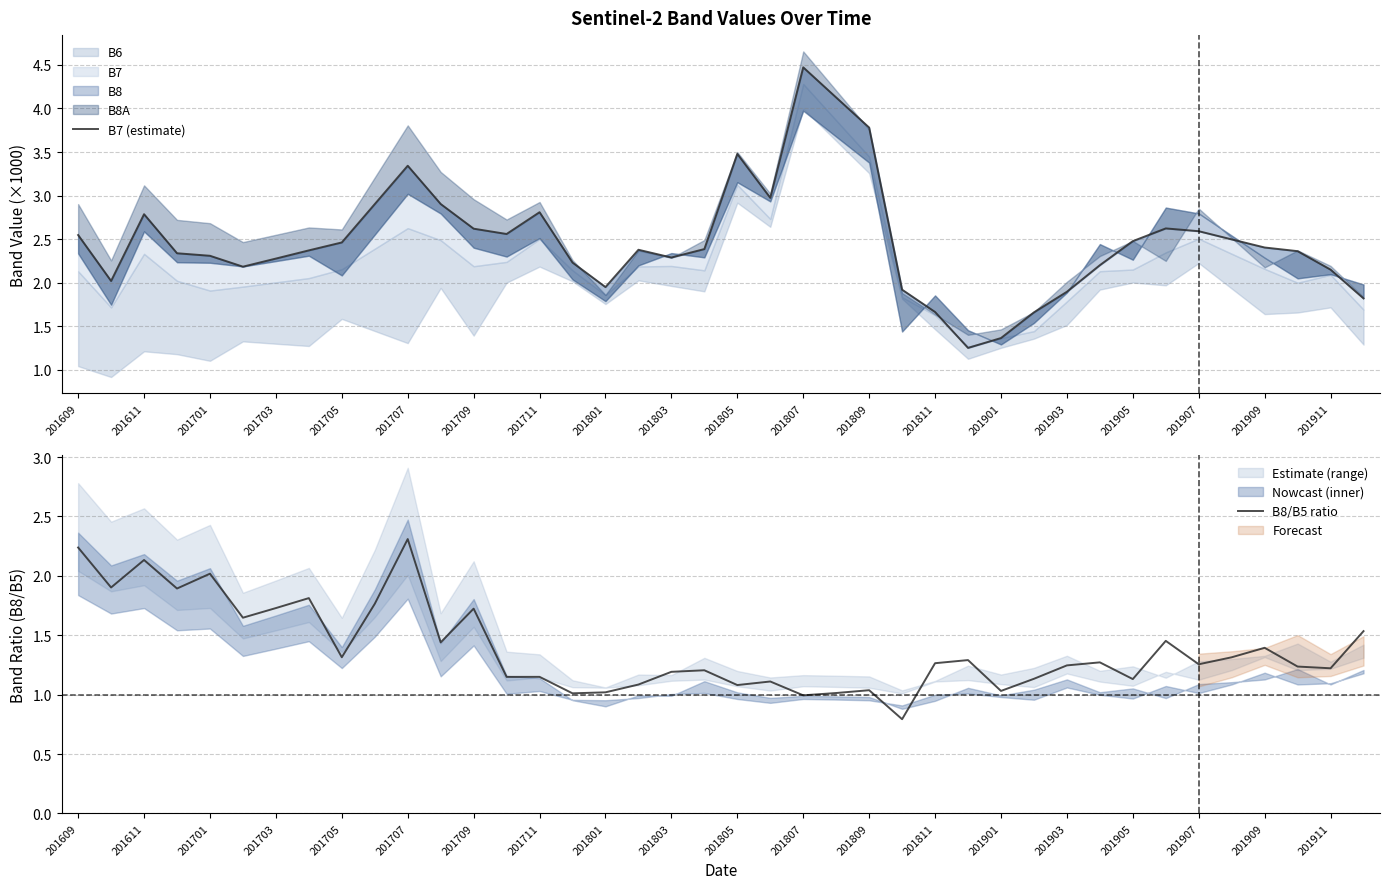

What is the maximum value for B8/B5 ratio?

2.3